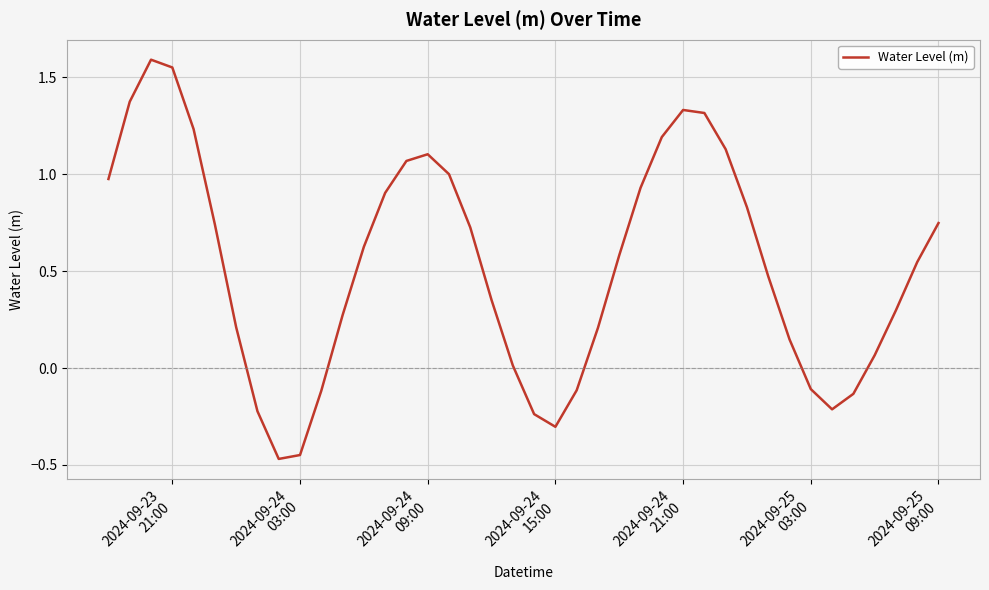

What is the greatest value displayed?

1.6